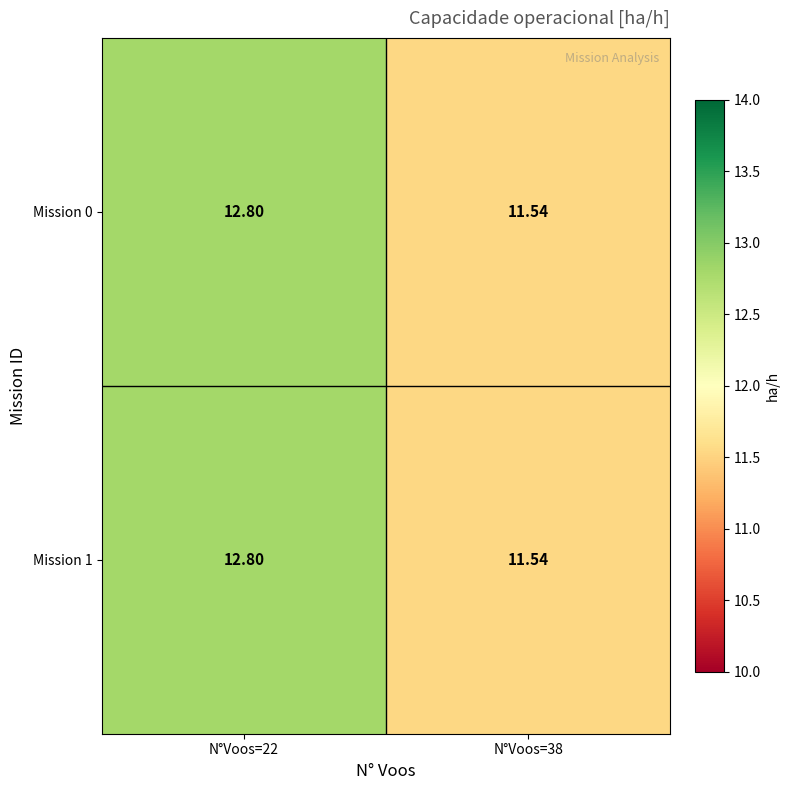

How many distinct data groups are displayed?

2